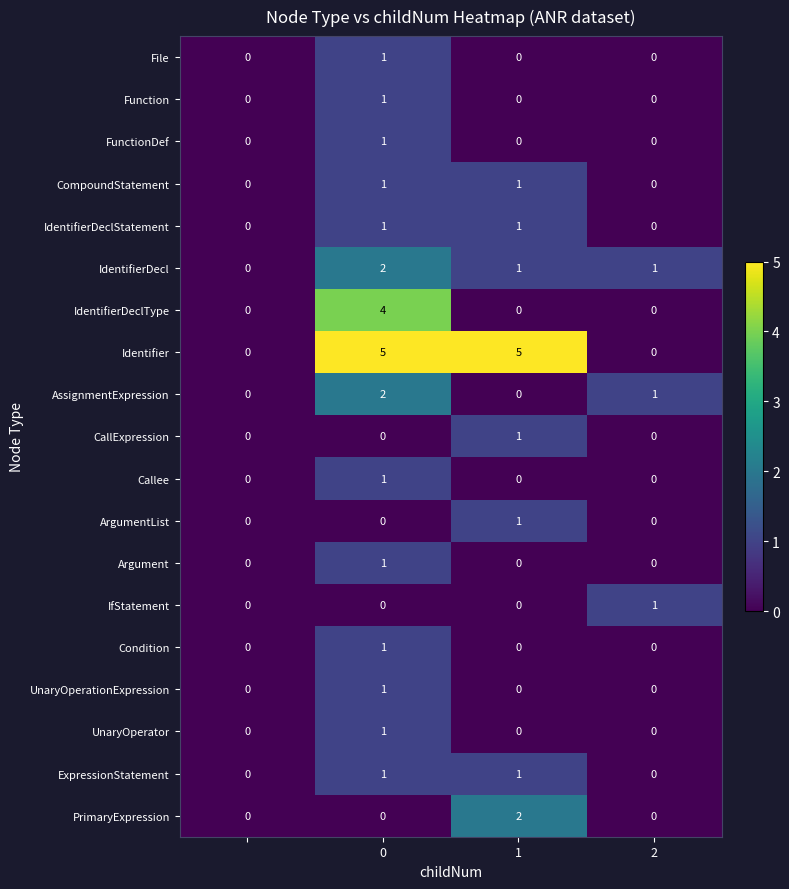

Which series has the widest spread of values?

Identifier